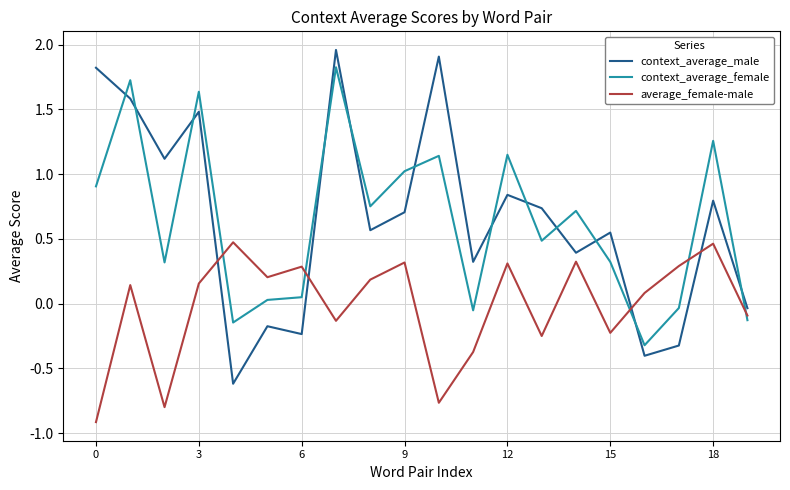

List the series in order of their peak value, lowest first.

average_female-male, context_average_female, context_average_male